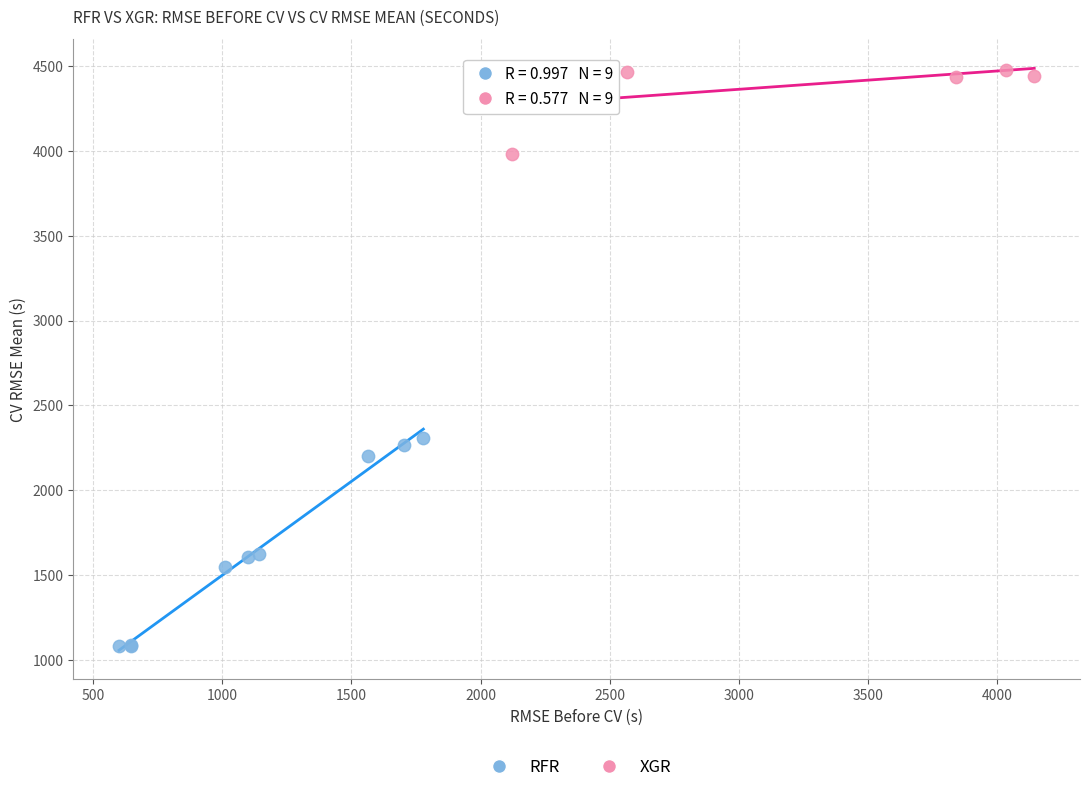

Which series reaches the maximum Y coordinate?

XGR